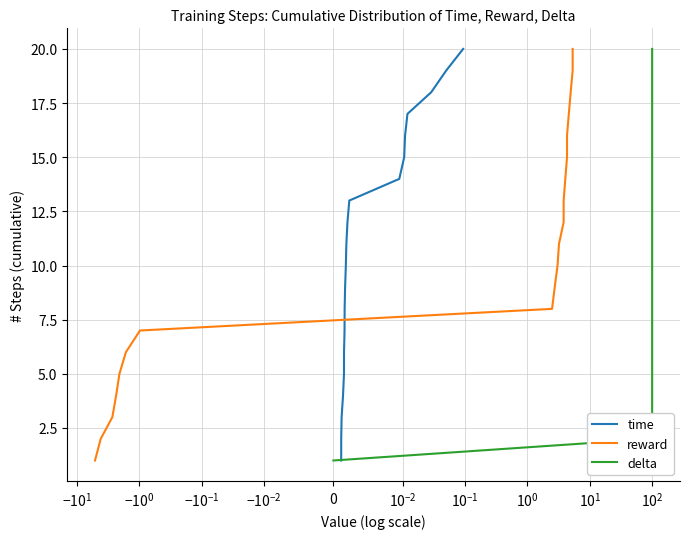

What are all the series names shown in the legend?

time, reward, delta